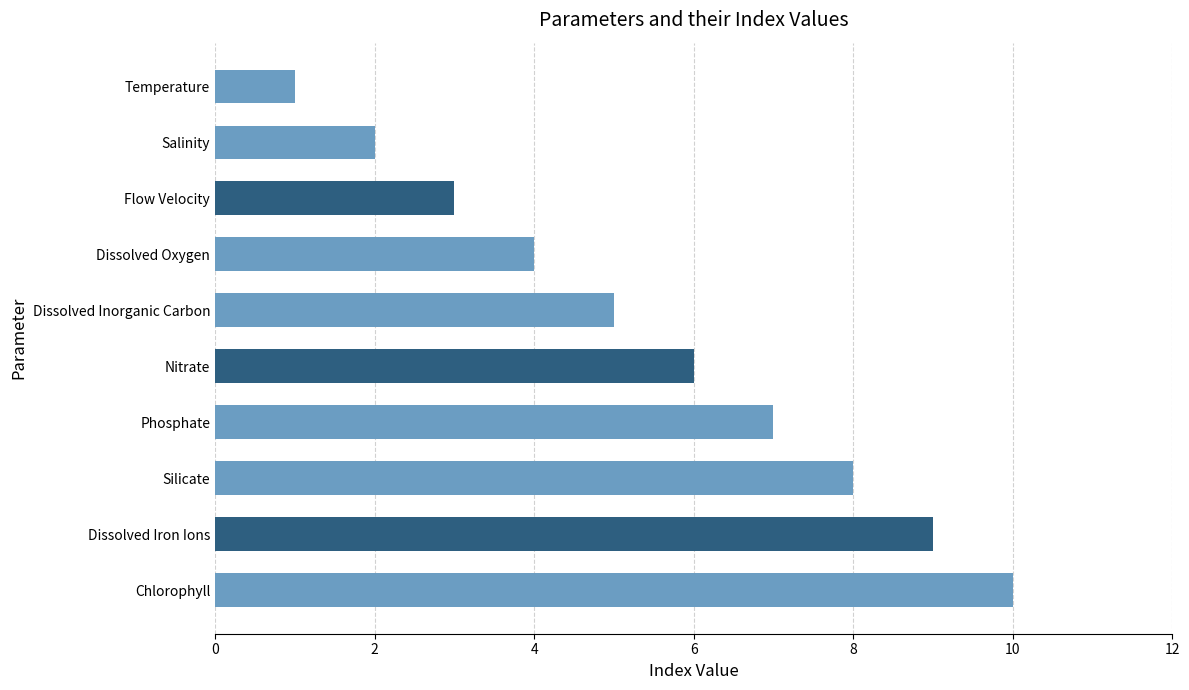

How many values are below 6?

5